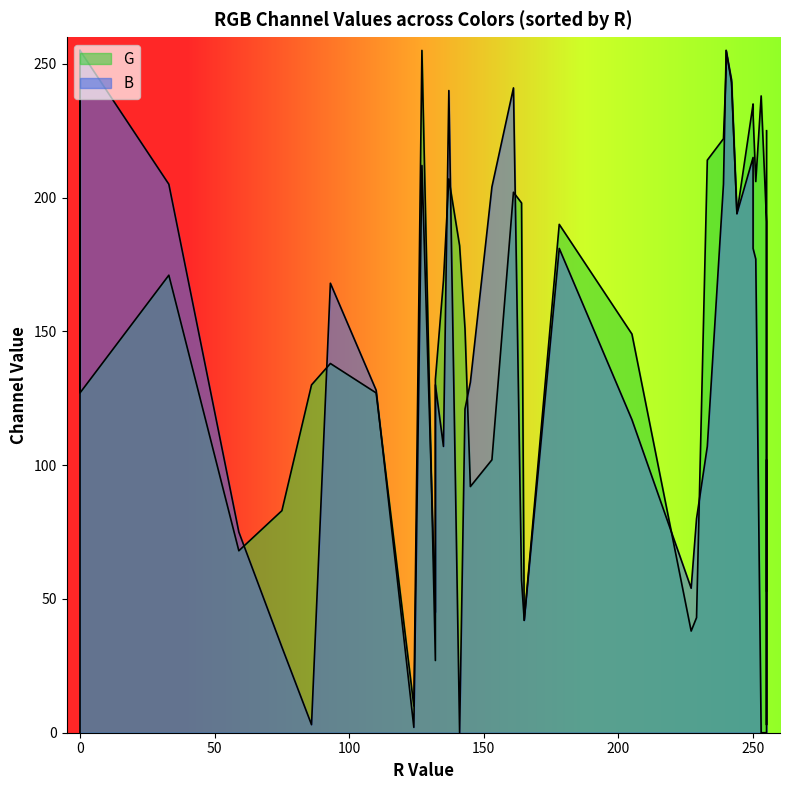

Reading left to right, list all the values displayed in this chart.

G: 93=138	240=248	227=38	239=222	229=43	255=191	255=3	153=102	164=198	242=243	205=149	145=92	132=27	250=235	0=128	141=182	251=206	0=255	127=255	75=83	59=68	143=151	233=214	178=190	135=169	255=153	165=42	253=238	110=127	86=130	0=127	240=255	137=207	161=202	244=194	33=171	250=231	255=225	124=10	132=132
B: 93=168	240=255	227=54	239=205	229=80	255=0	255=62	153=204	164=57	242=244	205=117	145=131	132=45	250=215	0=0	141=0	251=177	0=255	127=212	75=32	59=75	143=121	233=107	178=181	135=107	255=102	165=42	253=0	110=128	86=3	0=255	240=255	137=240	161=241	244=194	33=205	250=181	255=53	124=2	132=130